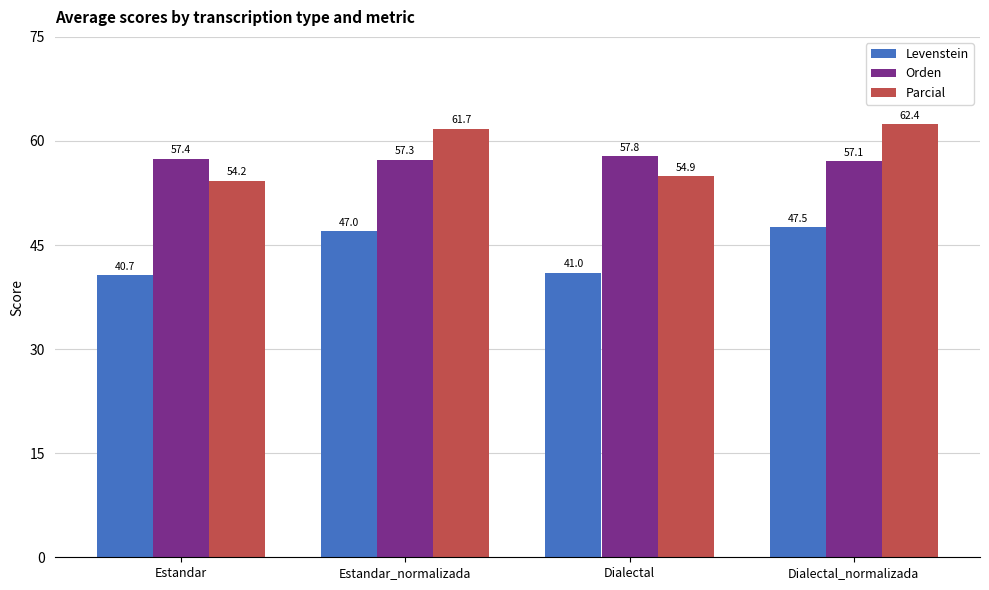

Which label corresponds to the smallest value in the chart?

Estandar